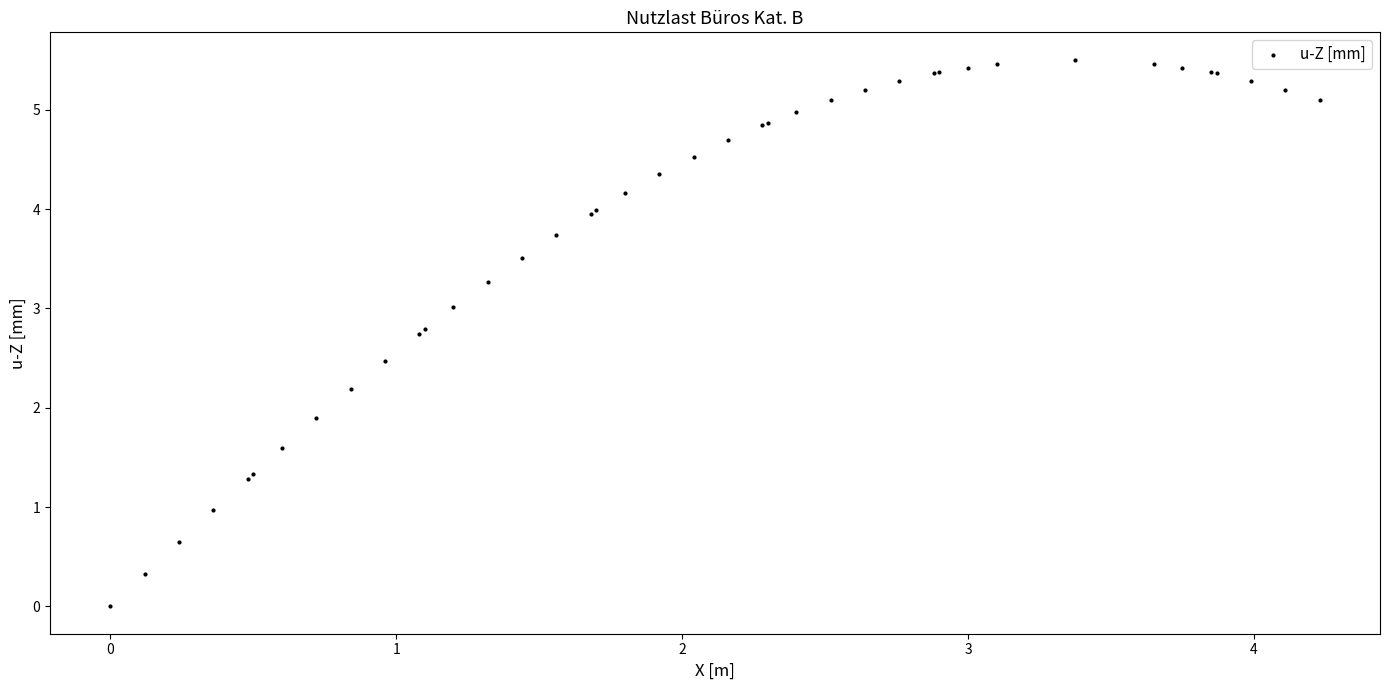

What Y value in the scatter plot is closest to 2?

1.9